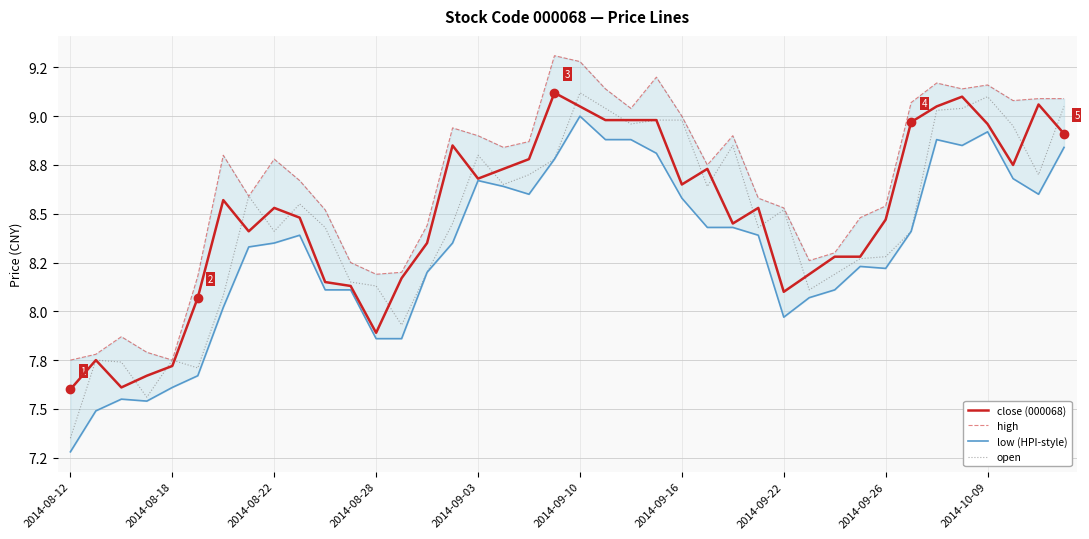

Read the open value at 23.

9.0